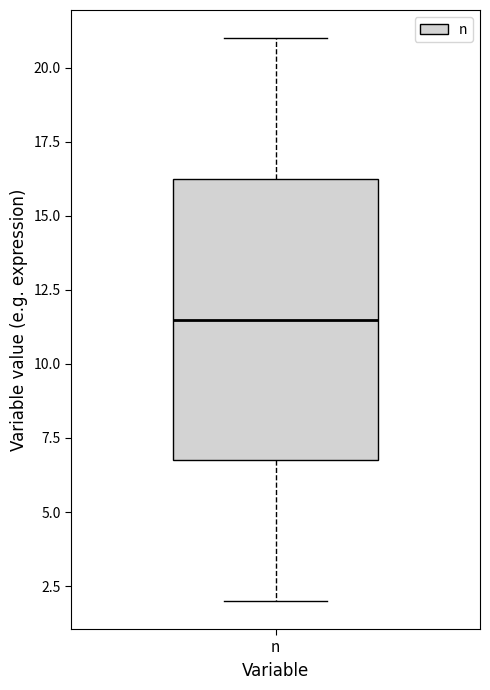

Transcribe this box plot: give where the median line is, the range the box spans, and where the two whiskers end, as read against the y-axis. The values are not printed on the chart, so give them approximately, as read against the axis.

median 11.5, box 7.0 to 16.5, whiskers 2.0 to 21.0